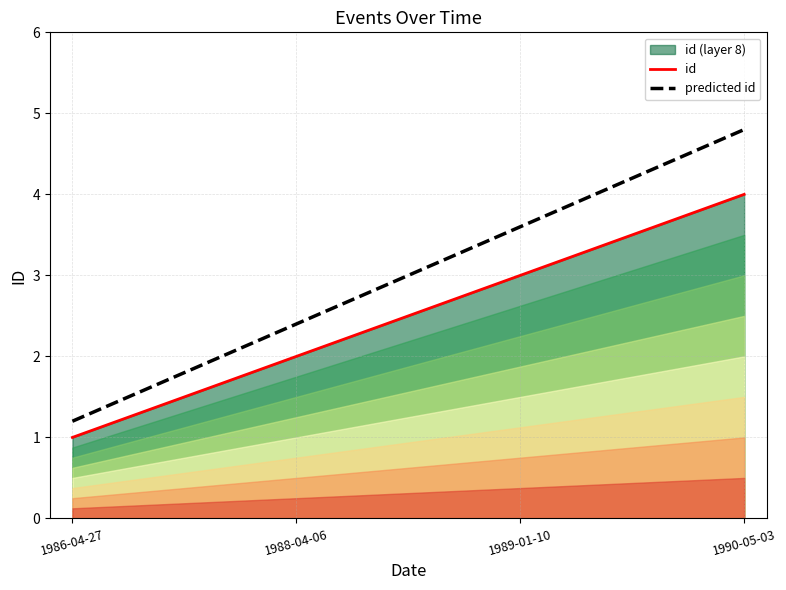

What is the sum of the id values at 1989-01-10 and 1990-05-03?

7.0